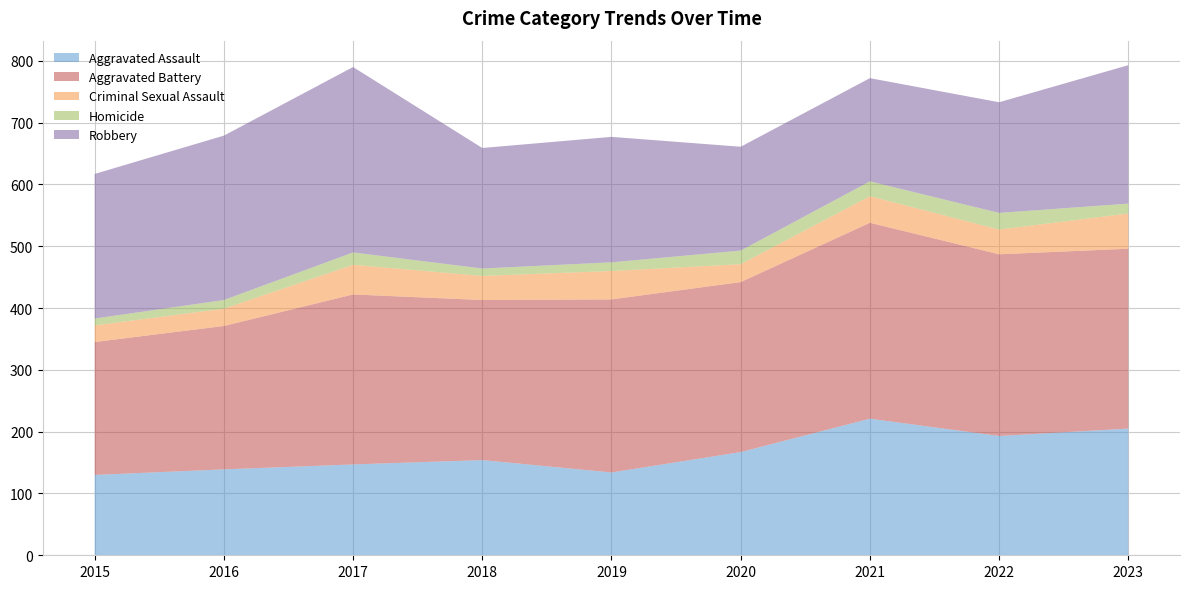

Reading right to left, transcribe all the data shown in this chart.

Aggravated Assault: 205	193	221	167	134	154	147	139	130
Aggravated Battery: 291	294	317	275	280	259	275	232	215
Criminal Sexual Assault: 57	40	43	29	46	39	48	28	27
Homicide: 16	27	24	22	14	12	20	14	11
Robbery: 224	179	167	168	203	195	300	266	234